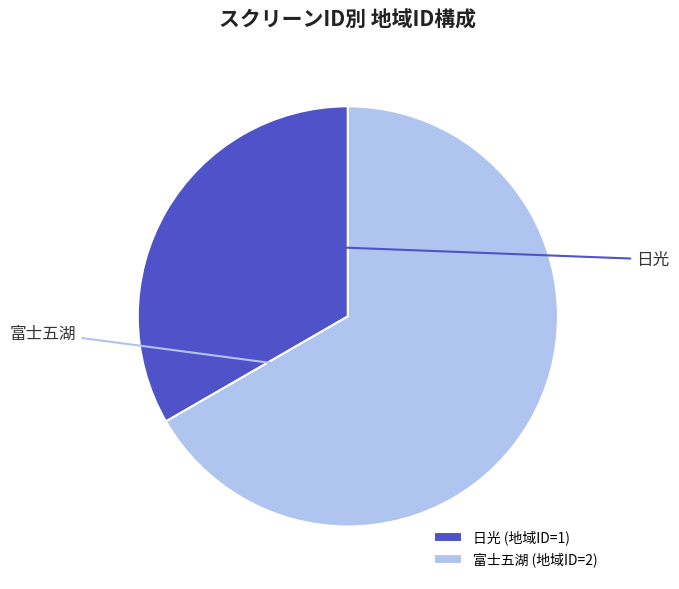

Does any single category account for the majority?

Yes